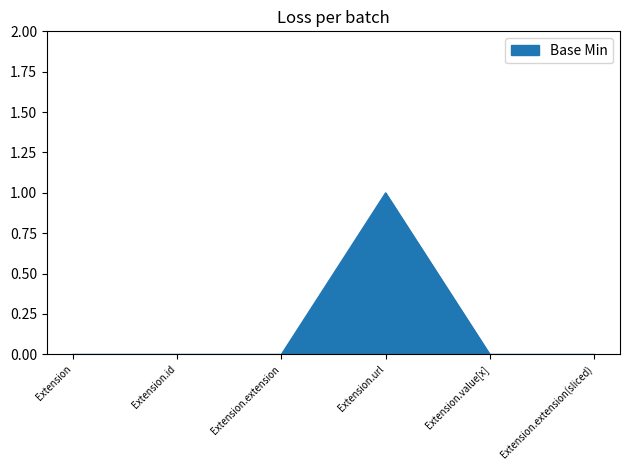

Which category has the highest value across all series?

Extension.url